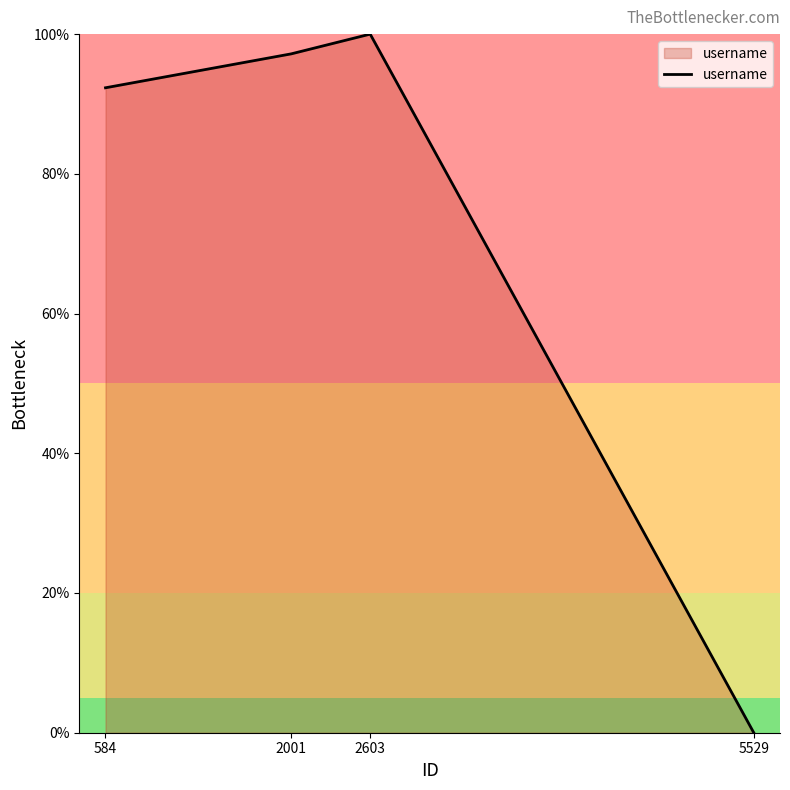

What is the change in value from 2603 to 5529?

-100.0